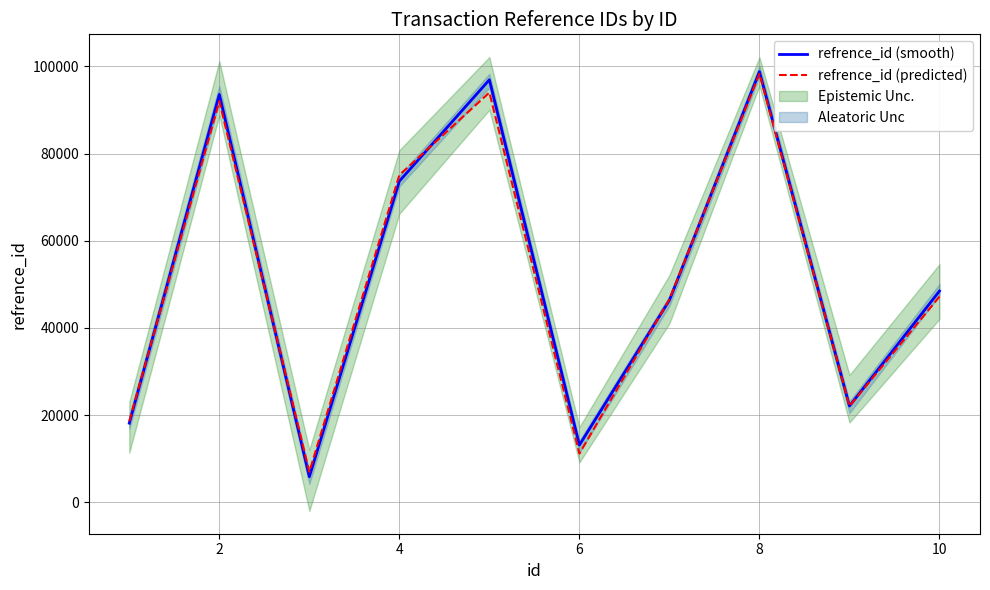

How many interior local valleys does the refrence_id (predicted) series have?

3